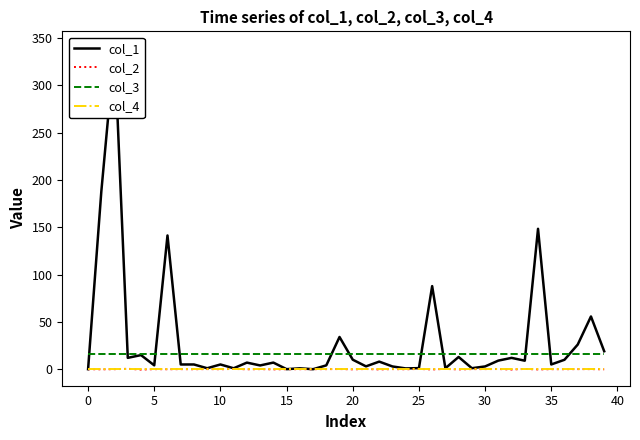

True or false: col_2 and col_3 intersect in this chart.

False